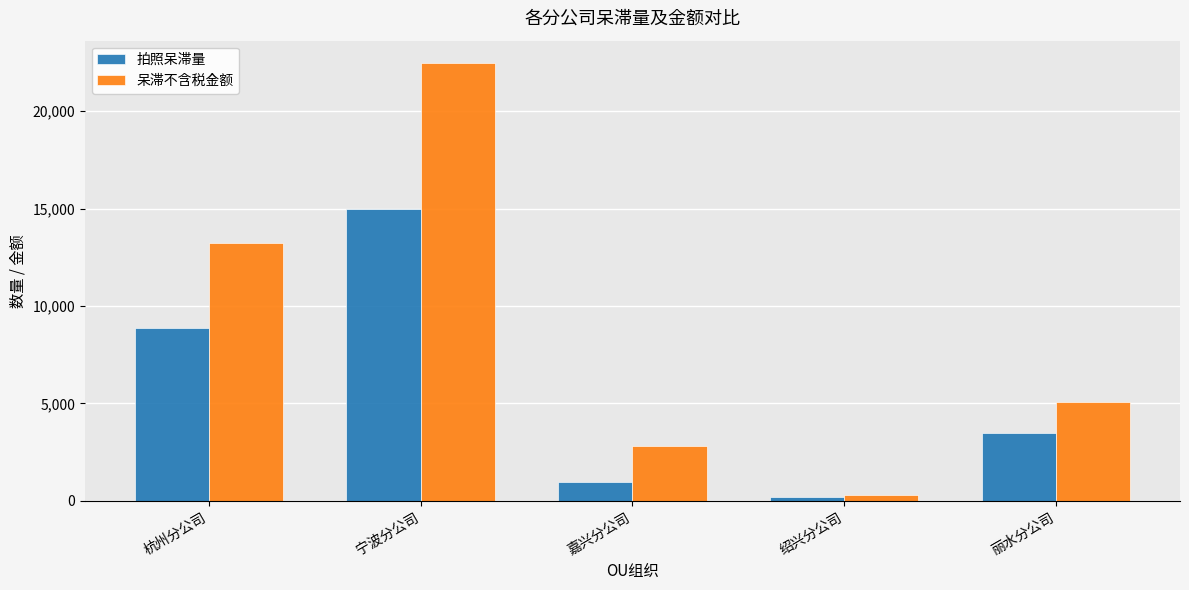

Rank the series by their average value, from highest to lowest.

呆滞不含税金额, 拍照呆滞量